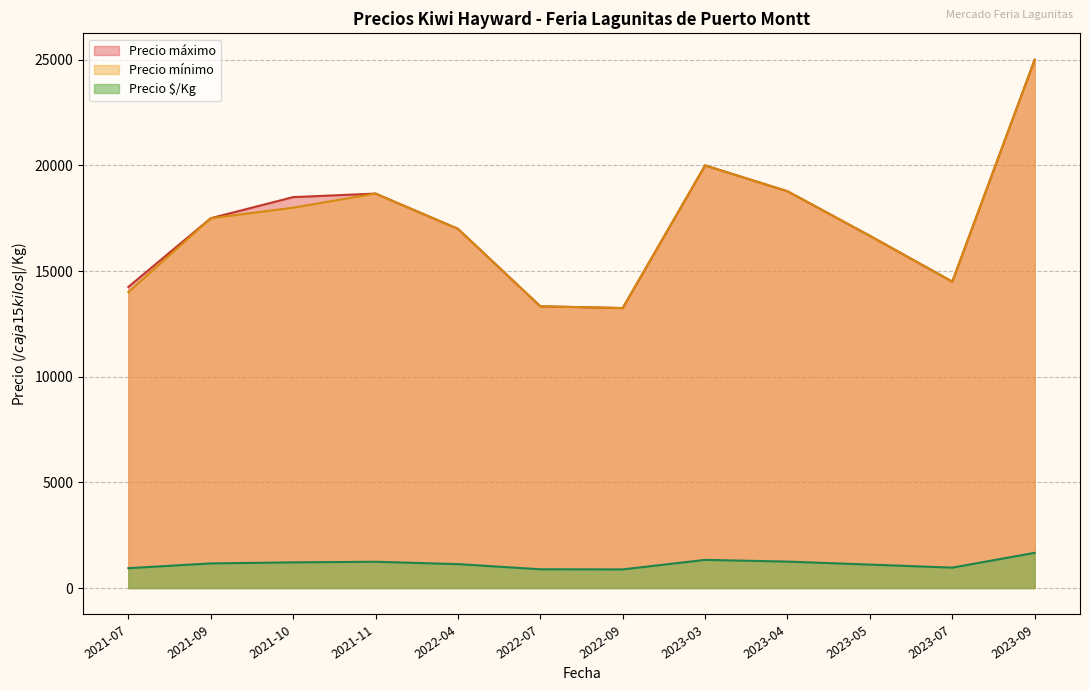

The value of Precio mínimo at 2022-04-28 is 27712. True or false?

False